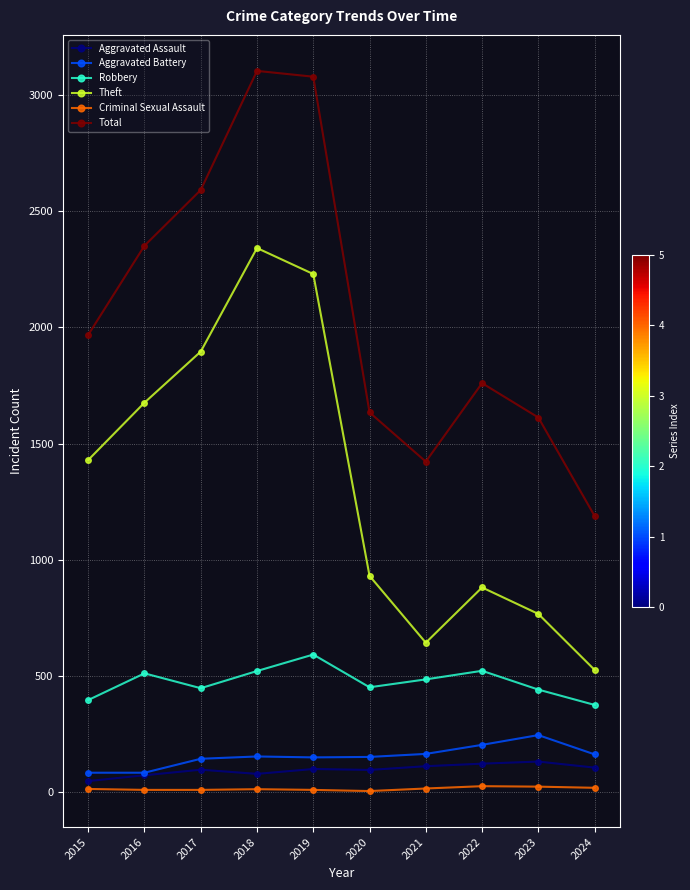

At how many categories does at least one series exceed 1919?

5